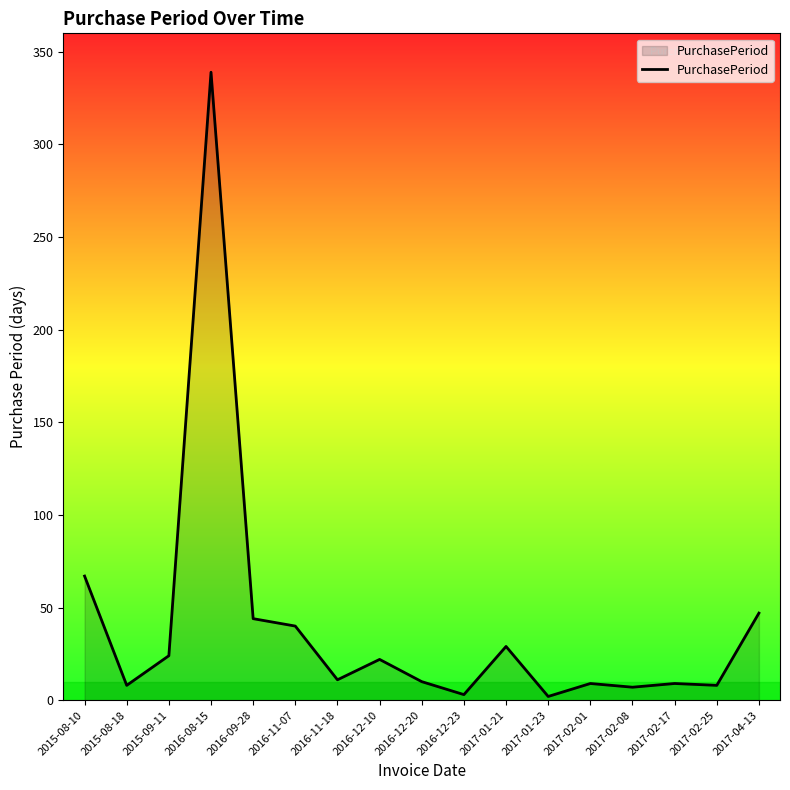

What is the maximum value shown in the chart?

339